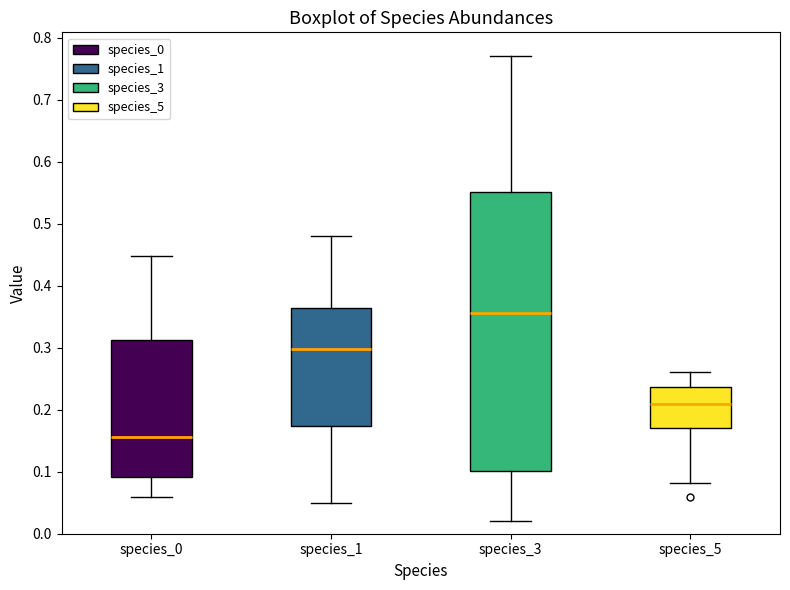

Reading left to right, read every box against the y-axis: the position of its median line, the range the box covers, and the ends of its whiskers. The values are not printed on the chart, so give them approximately, as read against the axis.

species_0: median 0.16, box 0.09 to 0.31, whiskers 0.06 to 0.45
species_1: median 0.30, box 0.17 to 0.36, whiskers 0.05 to 0.48
species_3: median 0.36, box 0.10 to 0.55, whiskers 0.02 to 0.77
species_5: median 0.21, box 0.17 to 0.24, whiskers 0.08 to 0.26